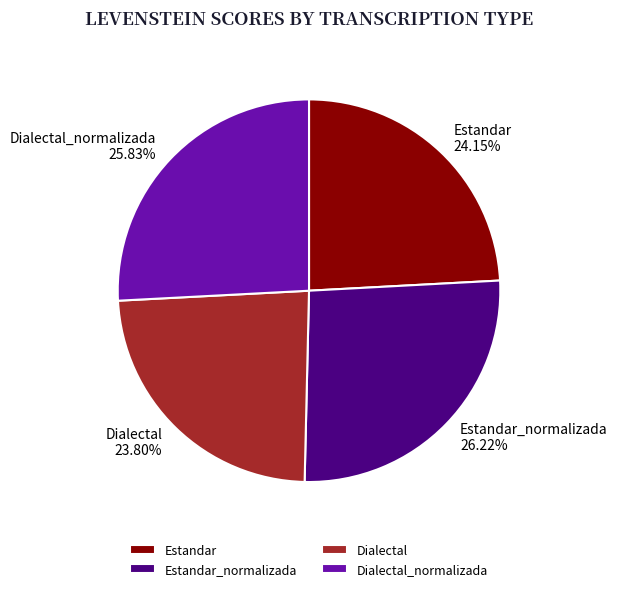

The Dialectal slice represents 12% of the pie. True or false?

False